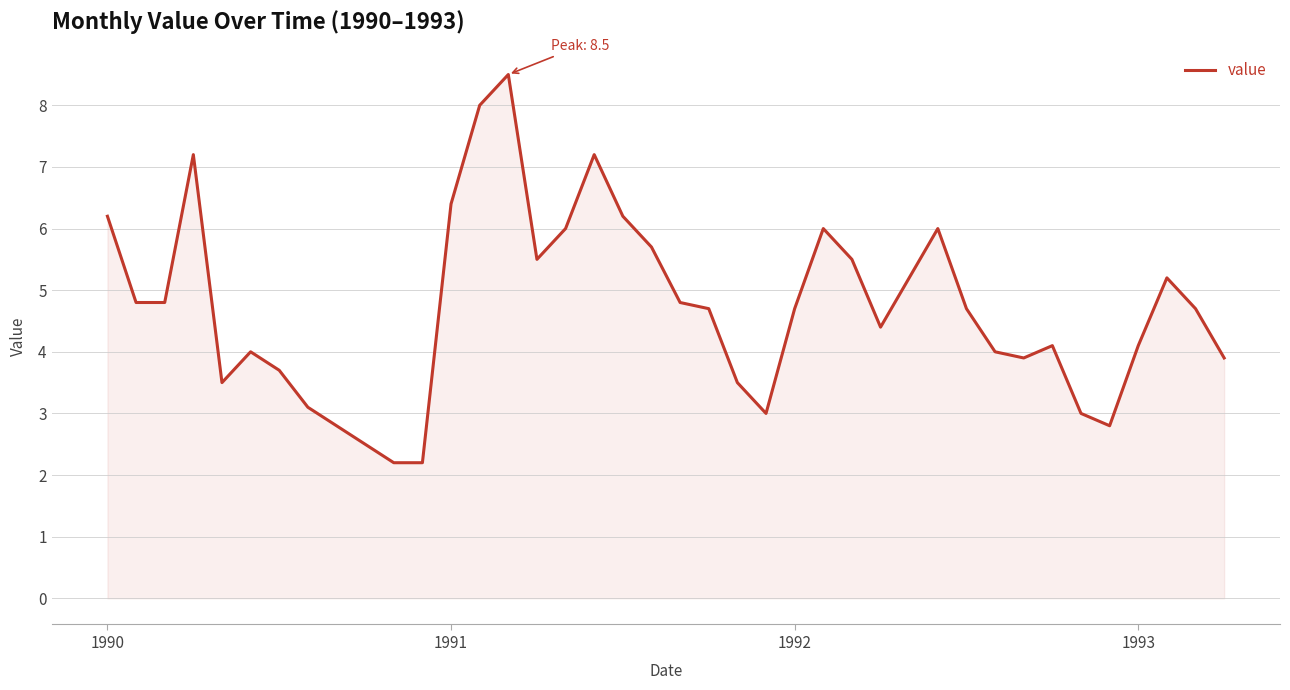

What is the difference between the maximum and minimum values?

6.3